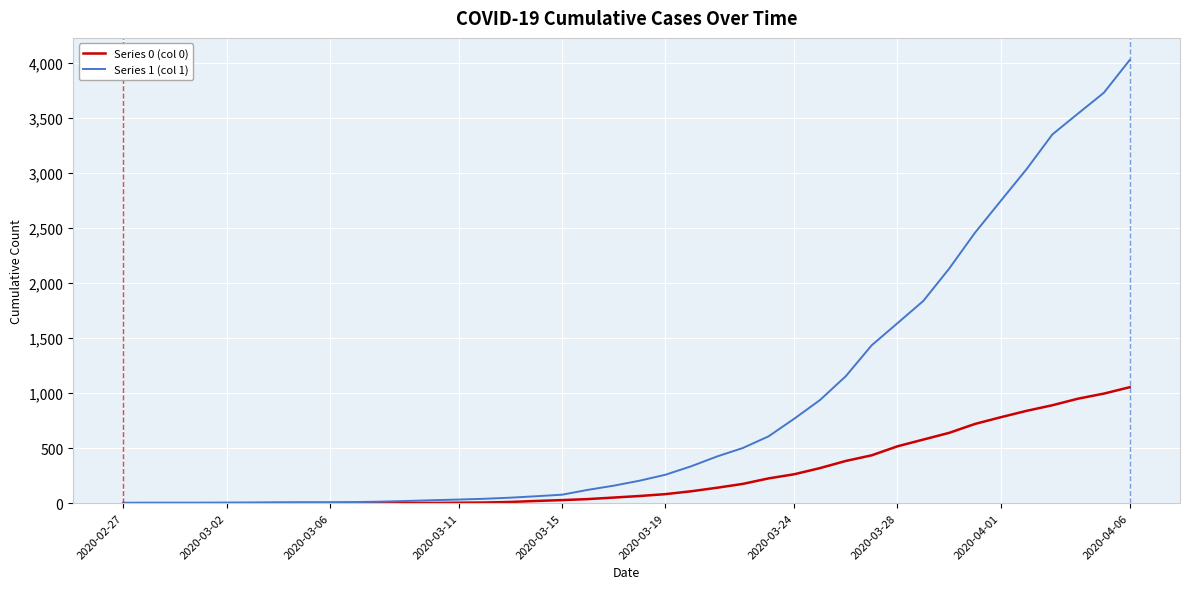

Which series has the largest range (max minus min)?

Series 1 (col 1)